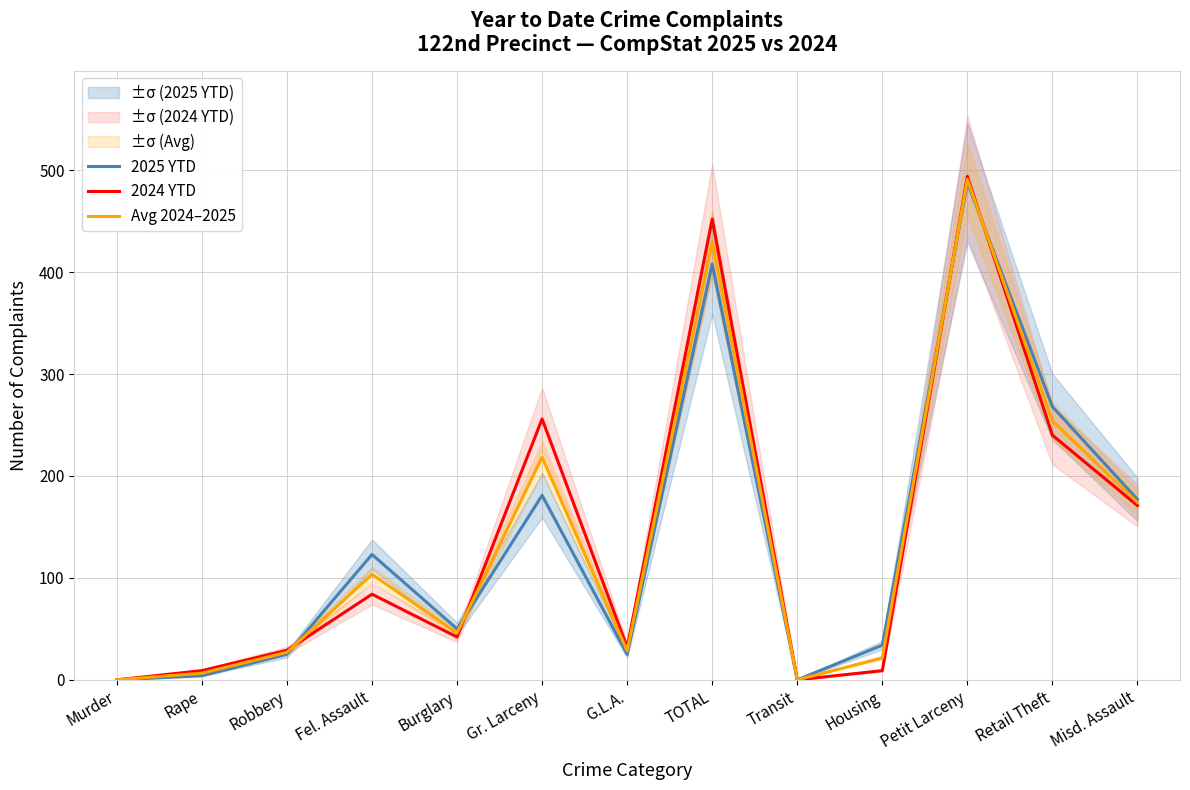

How many data points in 2024 YTD are above 42?

6